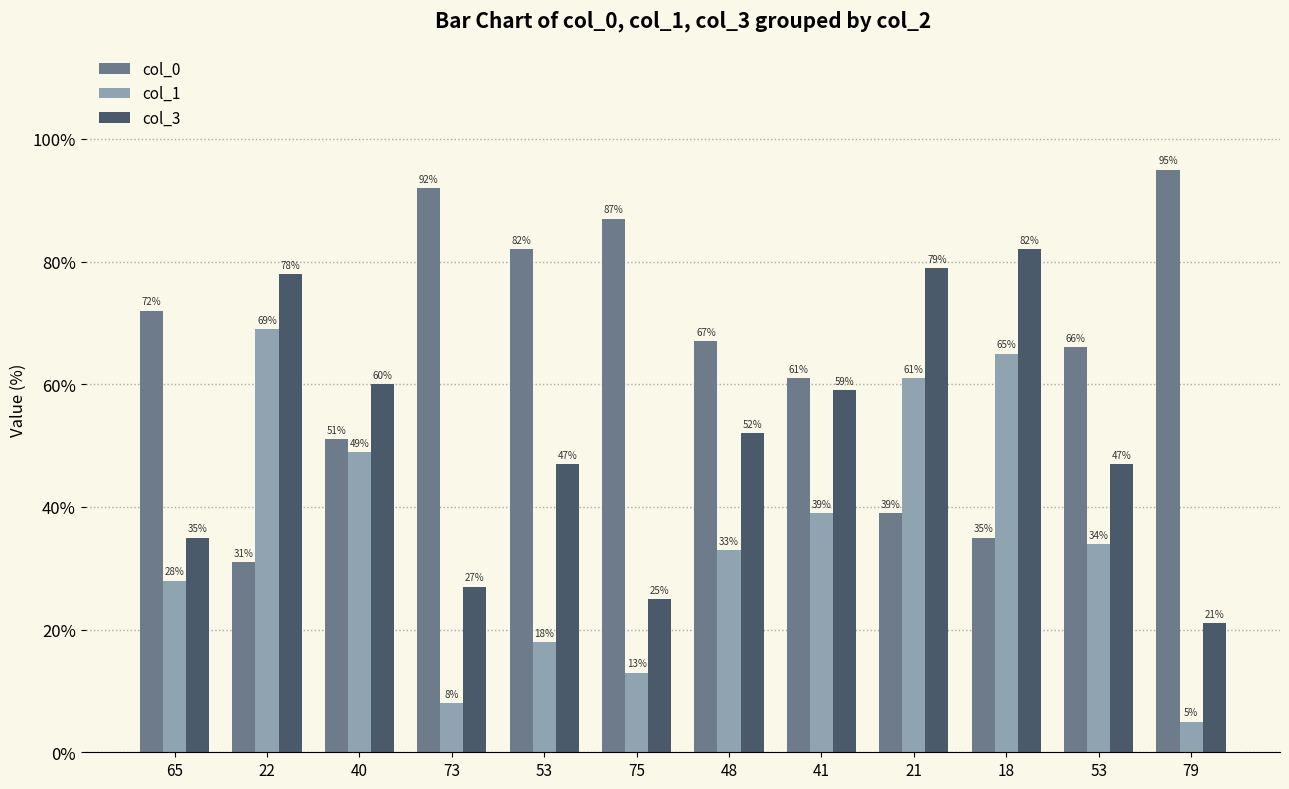

What are all the series names shown in the legend?

col_0, col_1, col_3